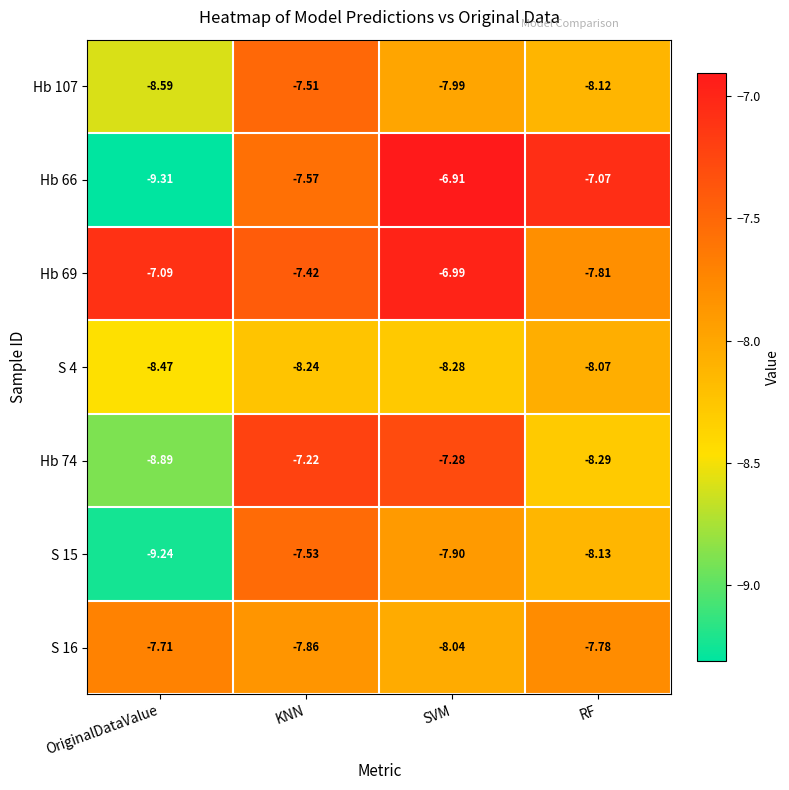

How many data points does each series have?

4